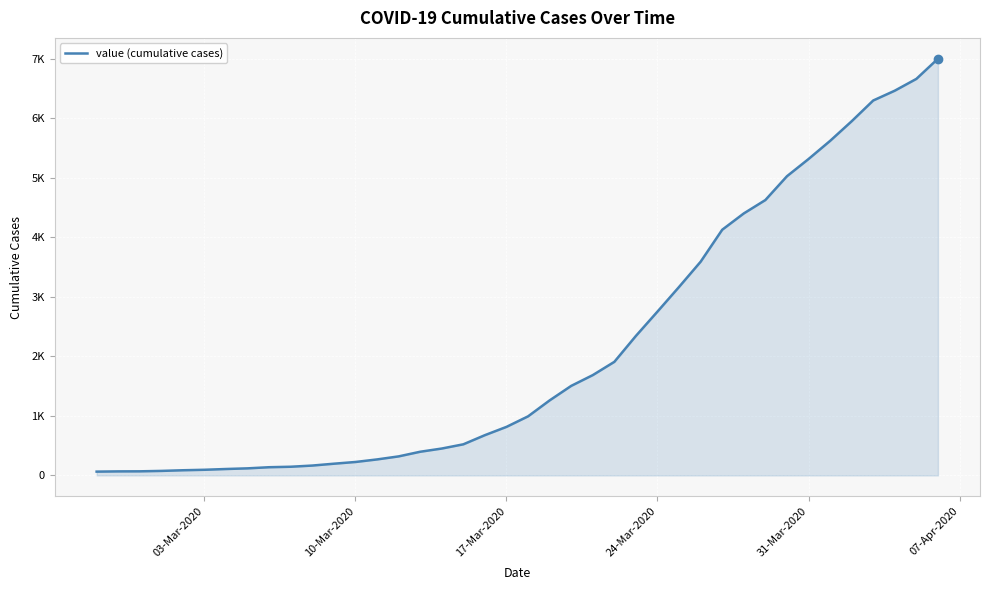

Does the chart display data point markers on the line(s)?

No